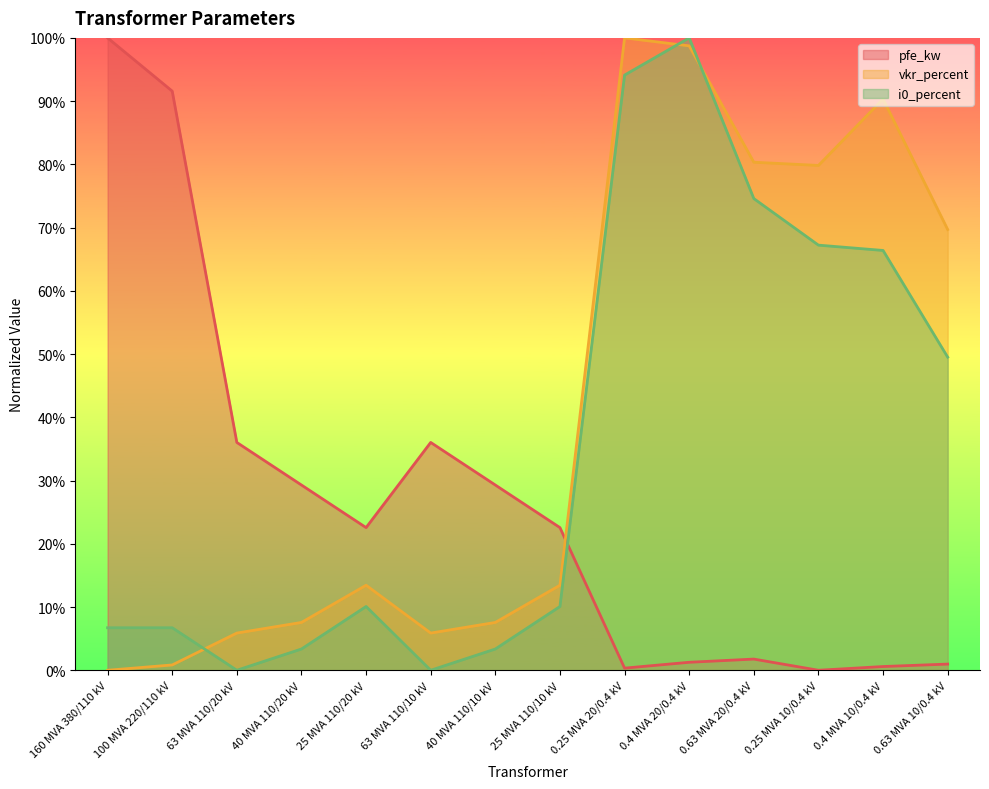

True or false: pfe_kw has more than 1 interior local peaks.

True